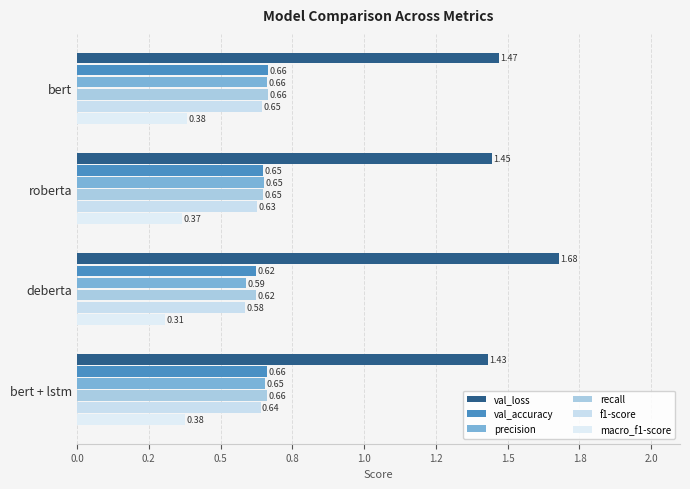

What is the highest value of the val_loss series?

1.7